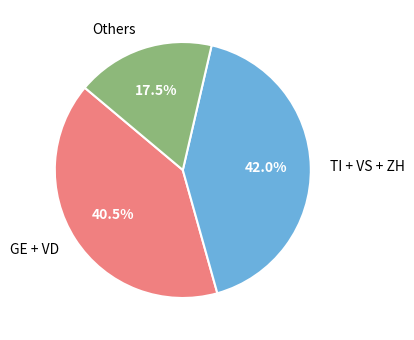

Is there a majority slice in this chart?

No